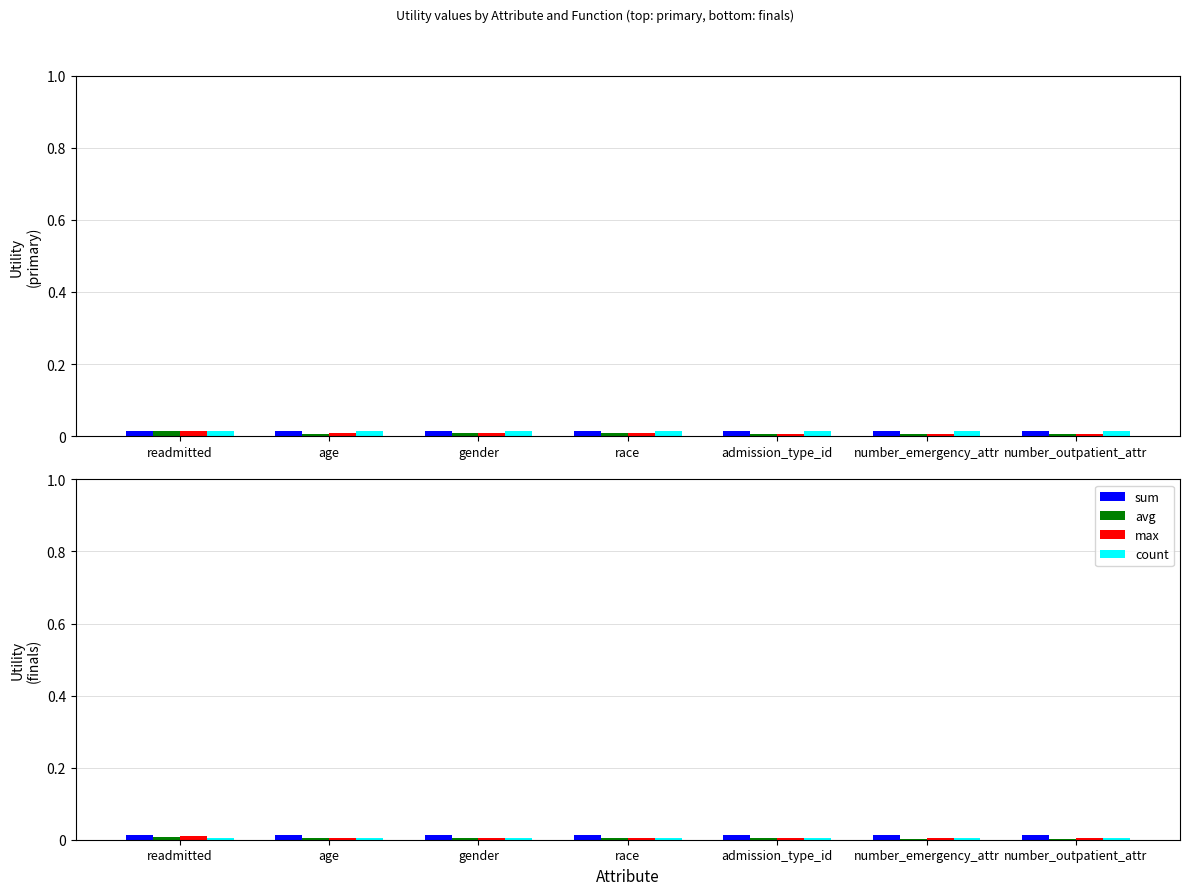

Which series changed the most between age and number_outpatient_attr?

max